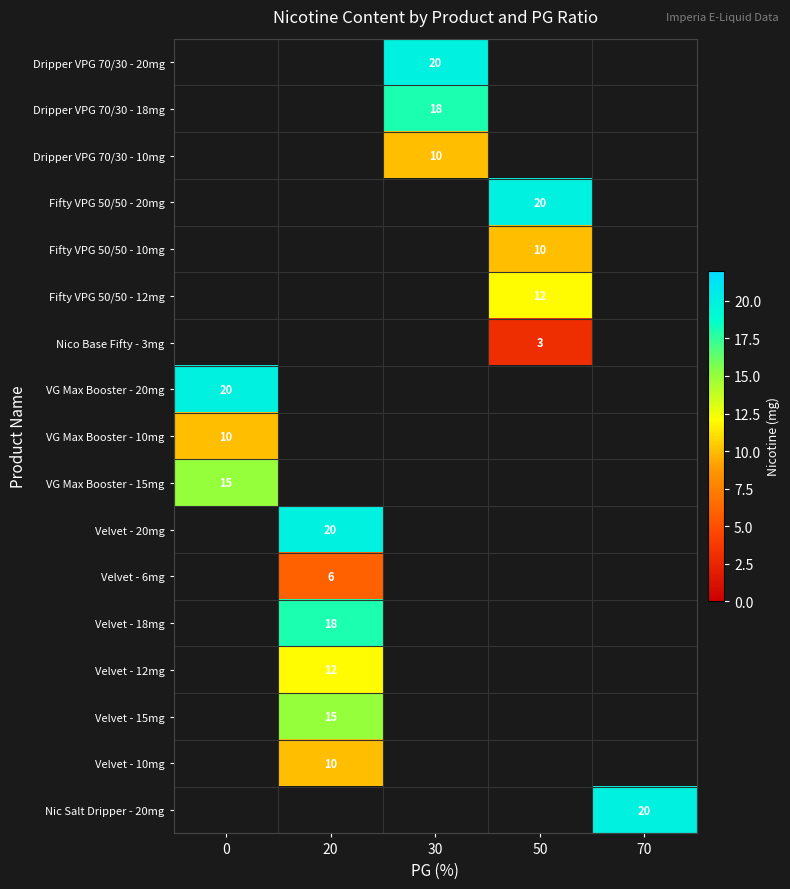

Is it true that Dripper VPG 70/30 - 10mg equals 6 at 30?

False